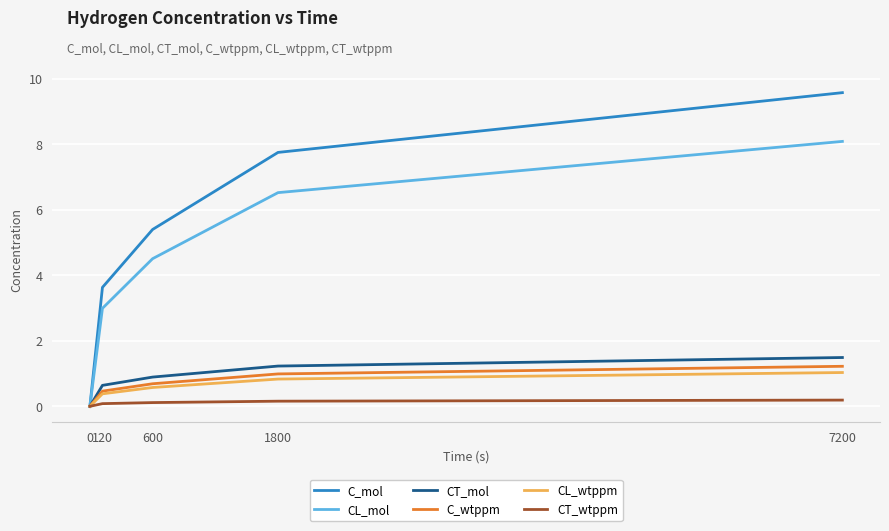

Between 1800 and 7200, which series saw the biggest shift?

C_mol